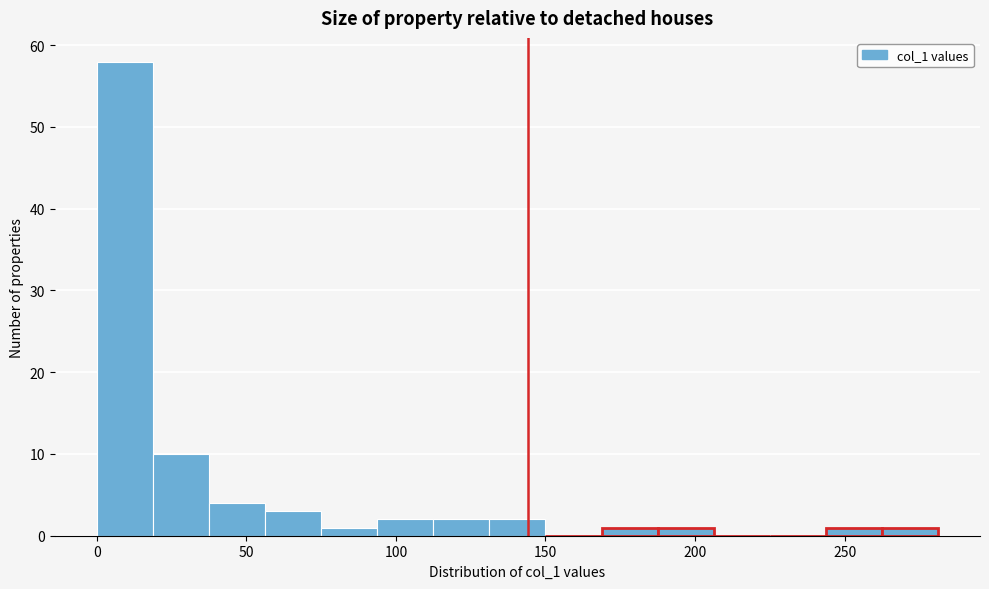

Around what value on the x-axis is the tallest bar? Give the approximate position of its centre, as read against the axis.

10